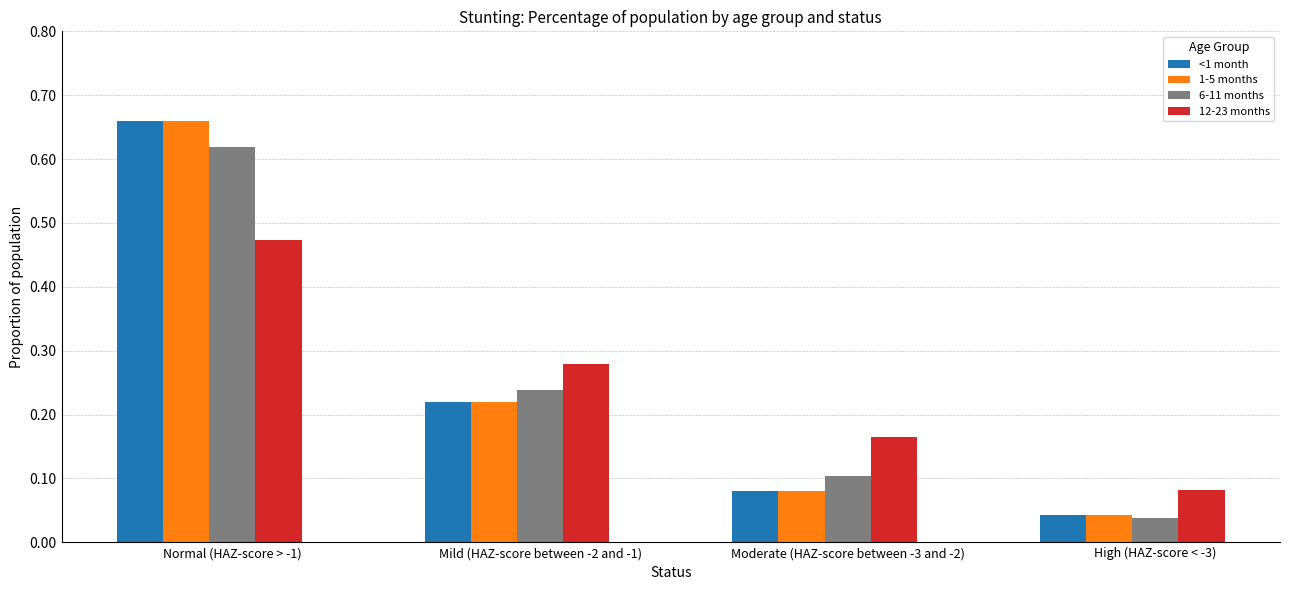

What is the sum of all 6-11 months values?

1.0